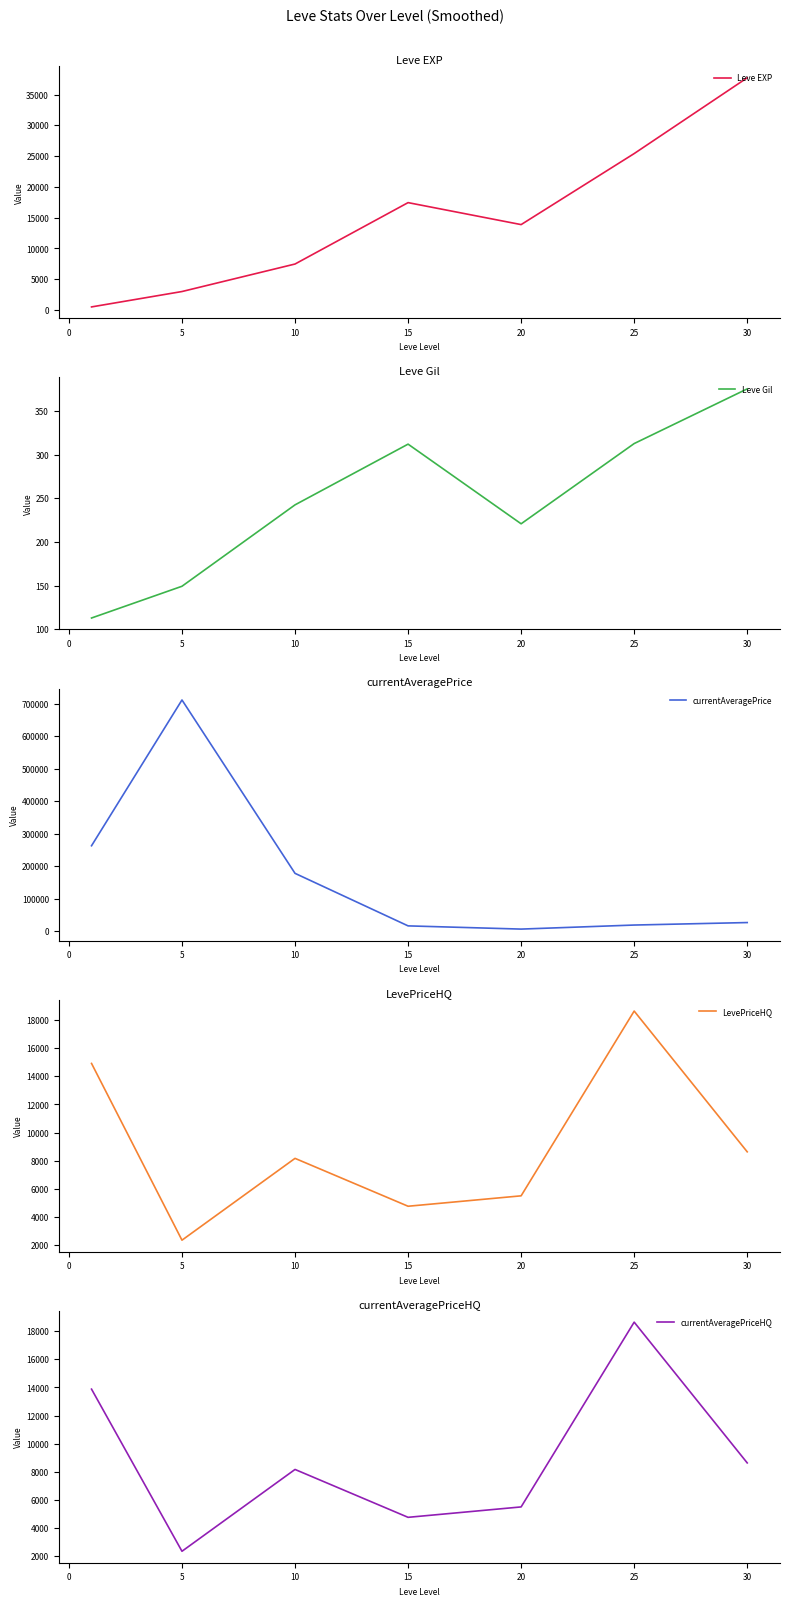

What is the average value of the currentAveragePriceHQ series?

8840.7